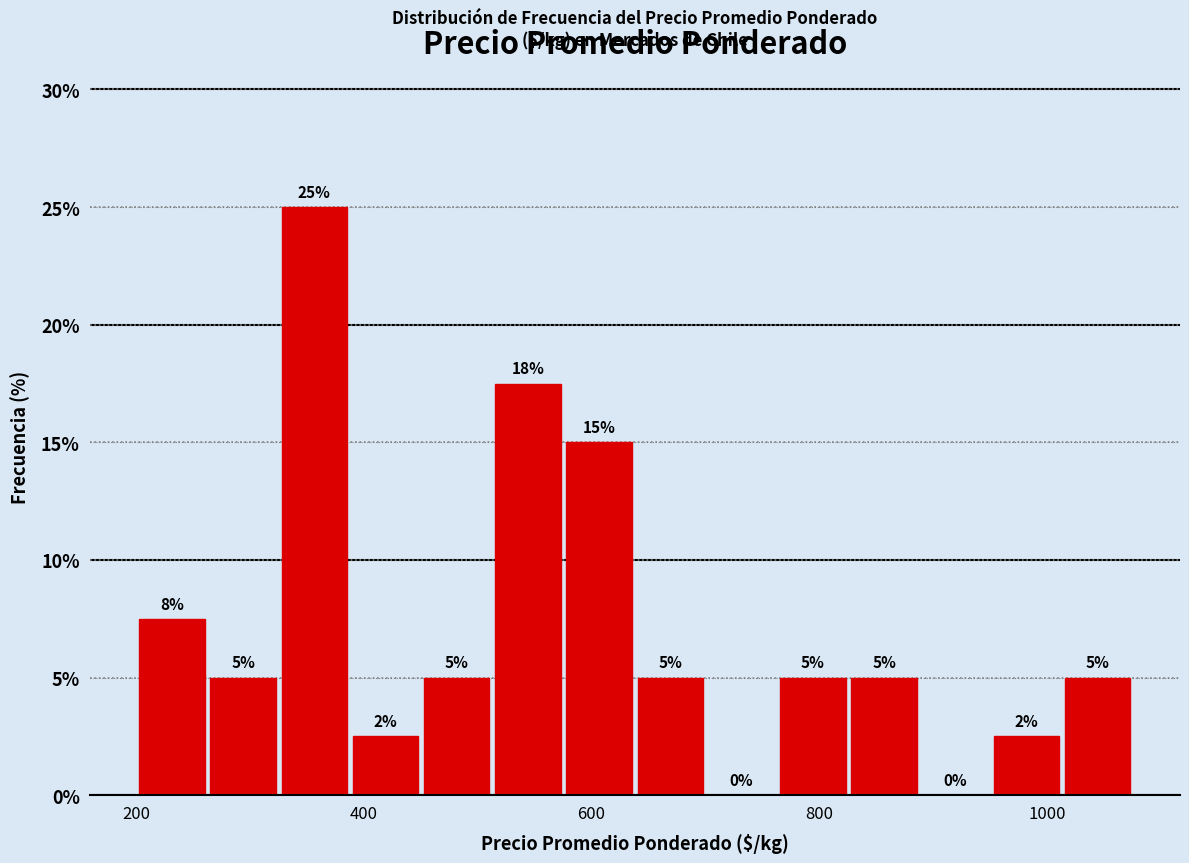

Around what value on the x-axis is the tallest bar? Give the approximate position of its centre, as read against the axis.

360